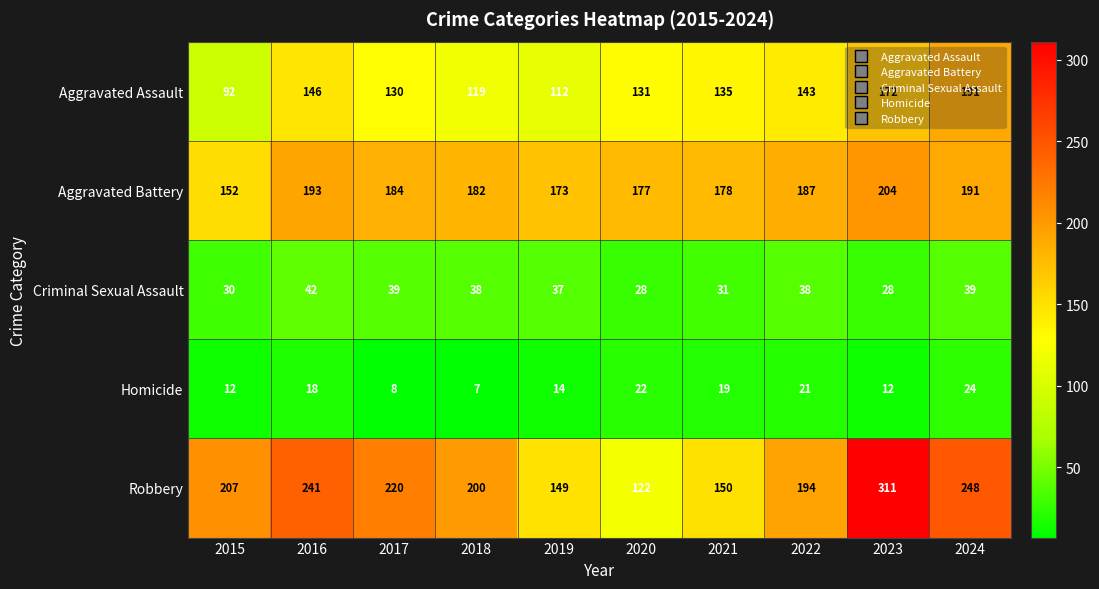

Is it true that Aggravated Assault equals 172 at 2023?

True